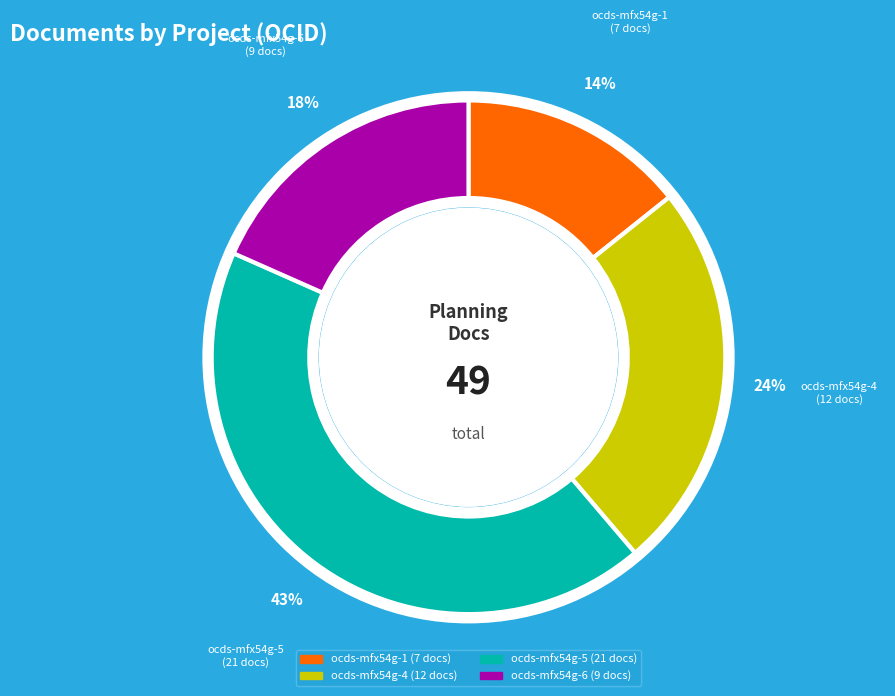

The ocds-mfx54g-6 slice represents 31% of the pie. True or false?

False